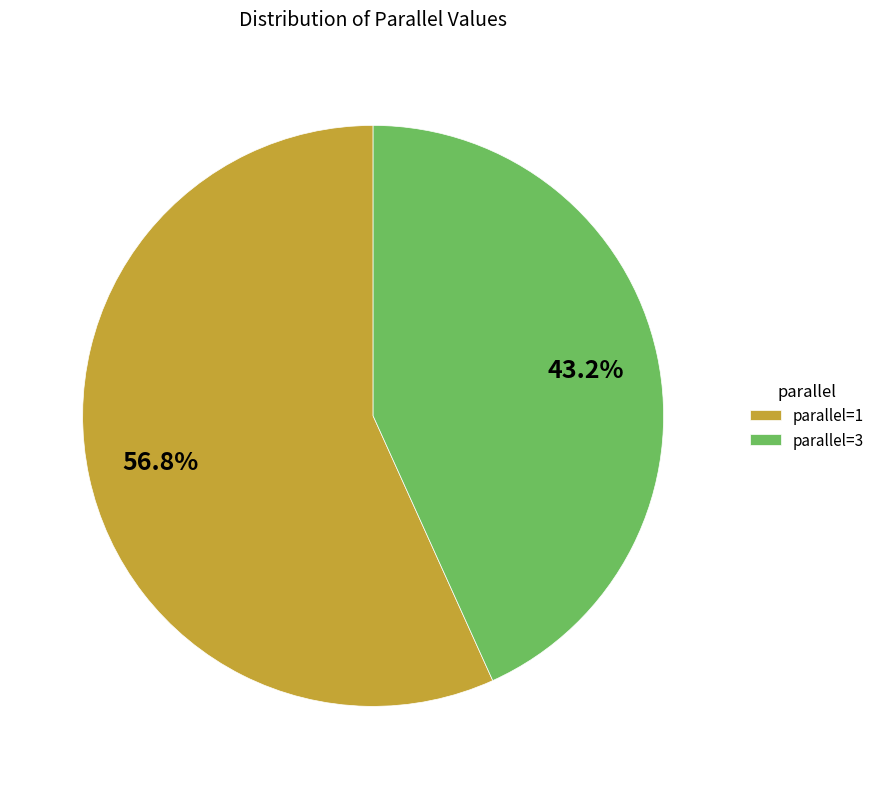

How many slices are in this pie chart?

2